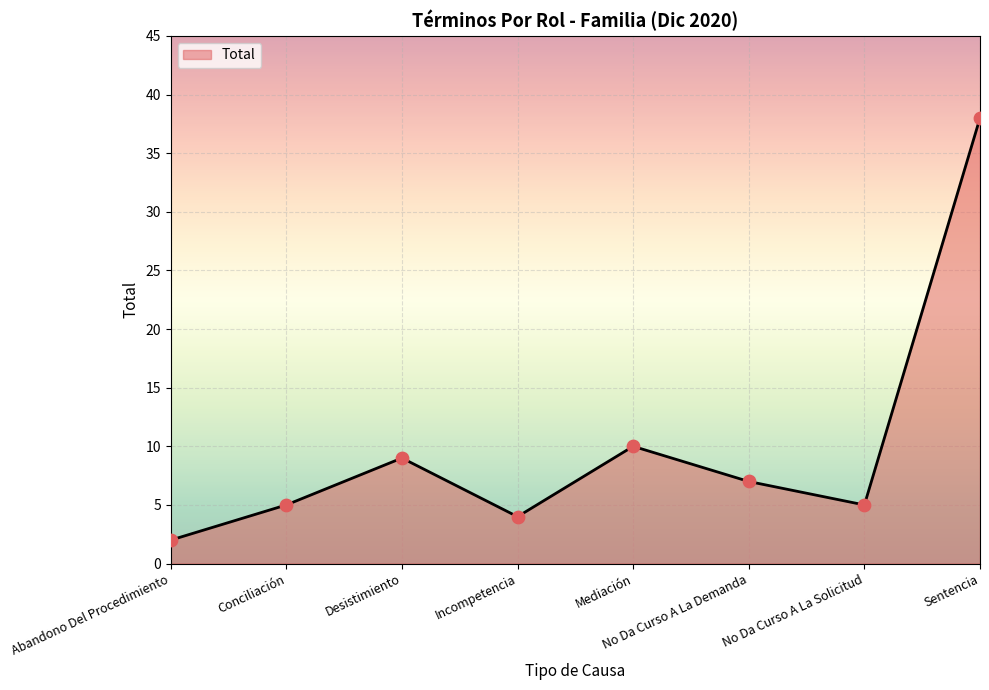

What is the change in value from Abandono Del Procedimiento to Conciliación?

+3